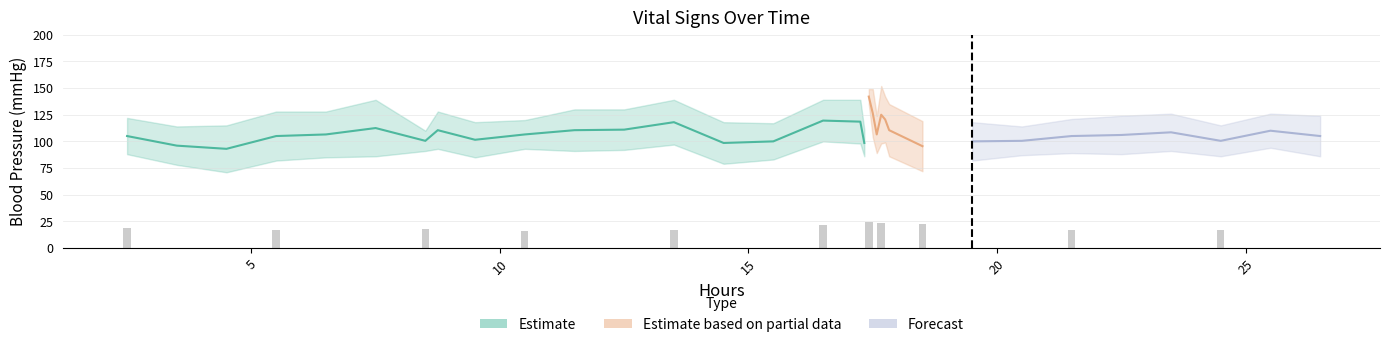

The Diastolic blood pressure series shows 45 at 22. True or false?

False